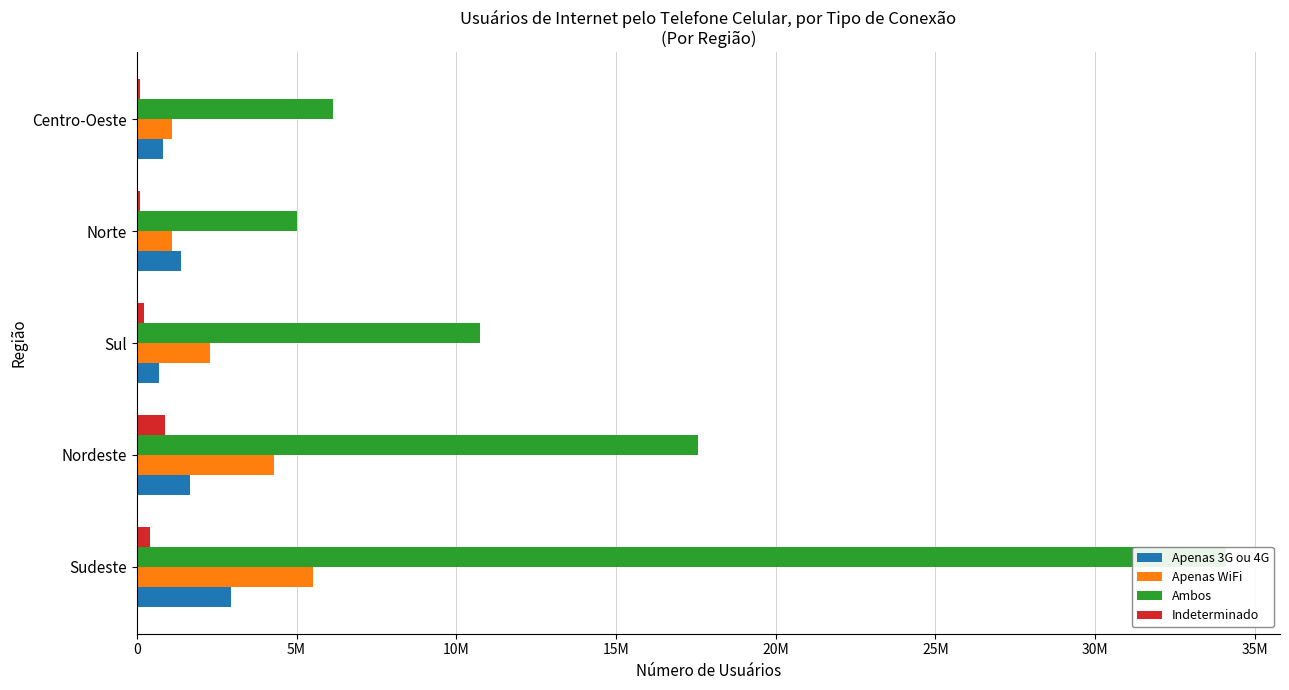

Reading left to right, what are all the values shown in this chart?

Apenas 3G ou 4G: 2948370	1660167	681424	1388998	818658
Apenas WiFi: 5513390	4277859	2273330	1089192	1105018
Ambos: 34086133	17578303	10754570	5009731	6146856
Indeterminado: 425377	882392	230176	105420	98658